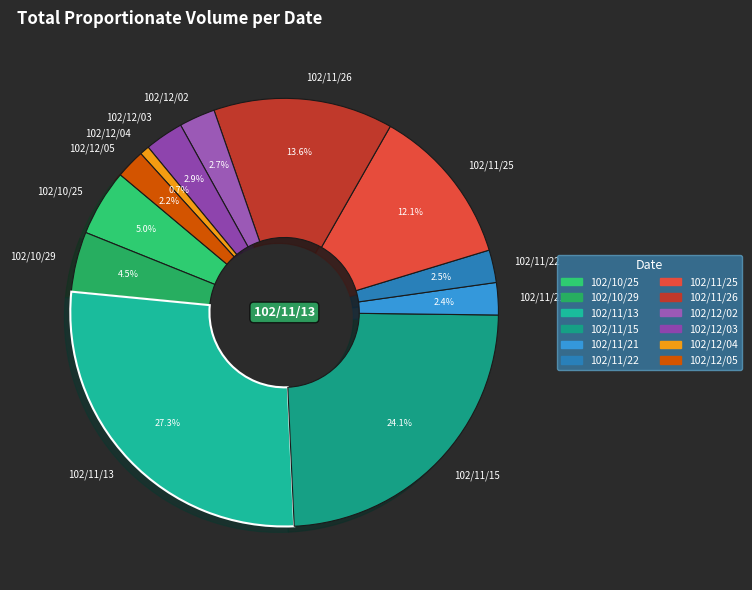

Which category has the biggest portion of the pie?

102/11/13